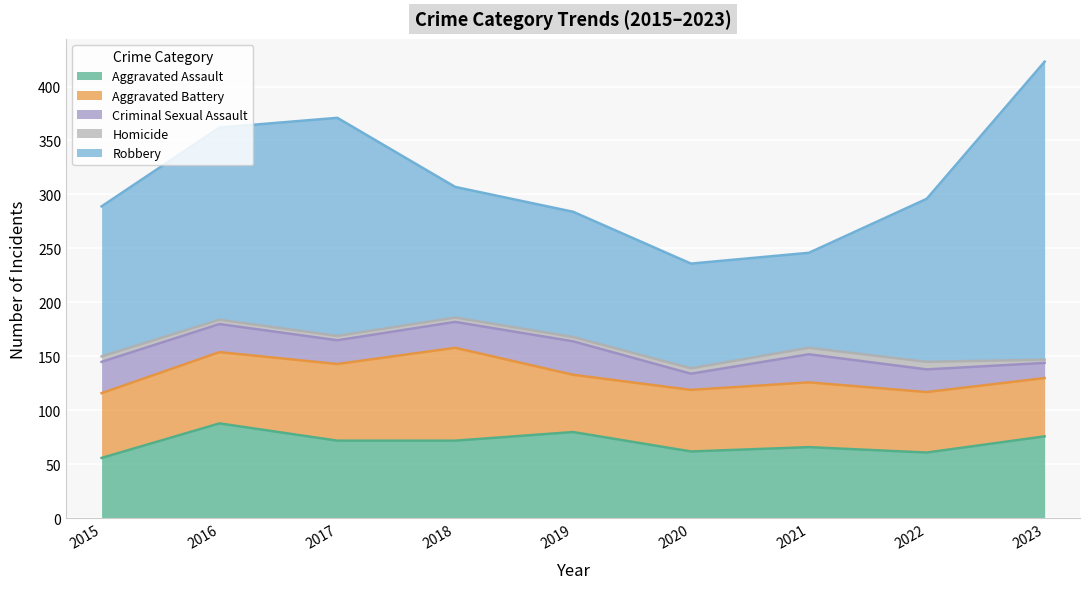

Reading left to right, extract all data points from this chart.

Aggravated Assault: 2015=56	2016=88	2017=72	2018=72	2019=80	2020=62	2021=66	2022=61	2023=76
Aggravated Battery: 2015=60	2016=66	2017=71	2018=86	2019=53	2020=57	2021=60	2022=56	2023=54
Criminal Sexual Assault: 2015=29	2016=26	2017=22	2018=24	2019=31	2020=15	2021=26	2022=21	2023=14
Homicide: 2015=5	2016=4	2017=4	2018=4	2019=4	2020=5	2021=6	2022=7	2023=3
Robbery: 2015=139	2016=178	2017=202	2018=121	2019=116	2020=97	2021=88	2022=151	2023=276